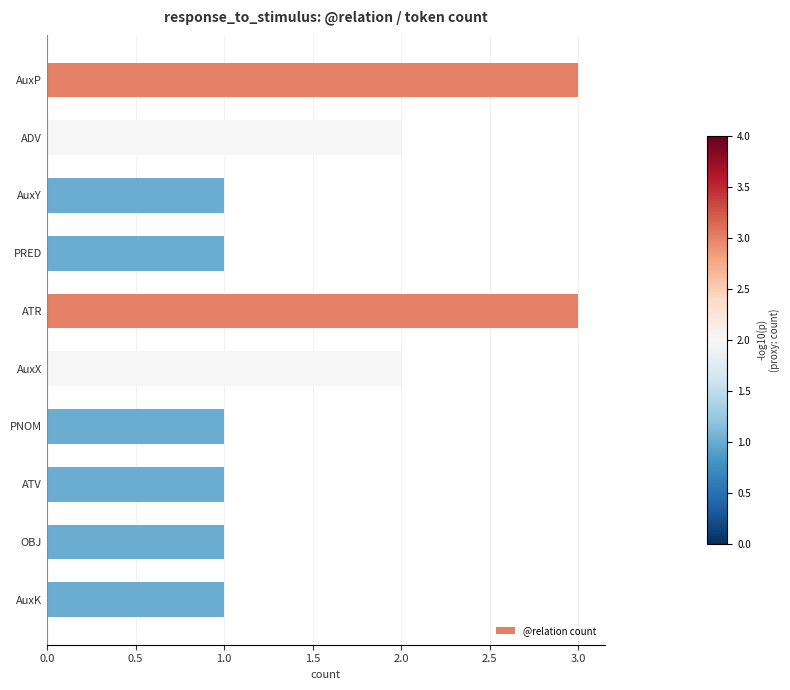

What is the greatest value displayed?

3